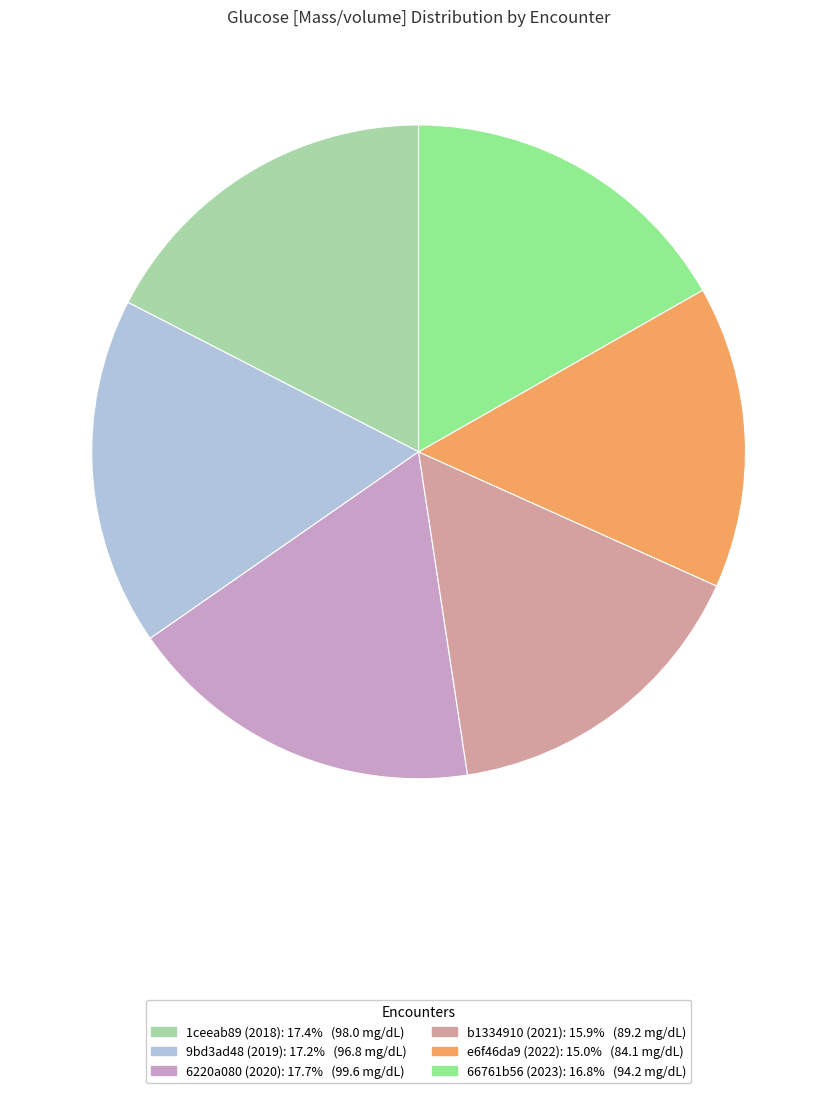

Do e6f46da9 (2022) and 9bd3ad48 (2019) together represent more than half of the pie?

No